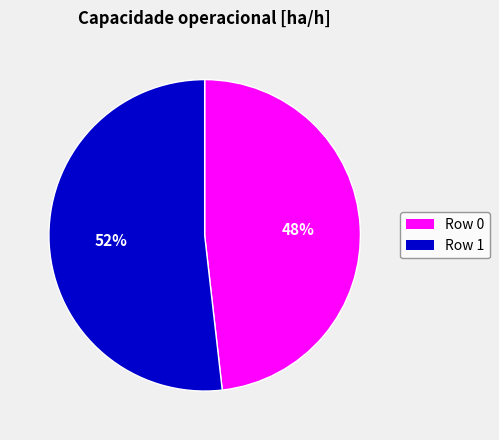

Is there any slice that represents more than half of the pie?

Yes